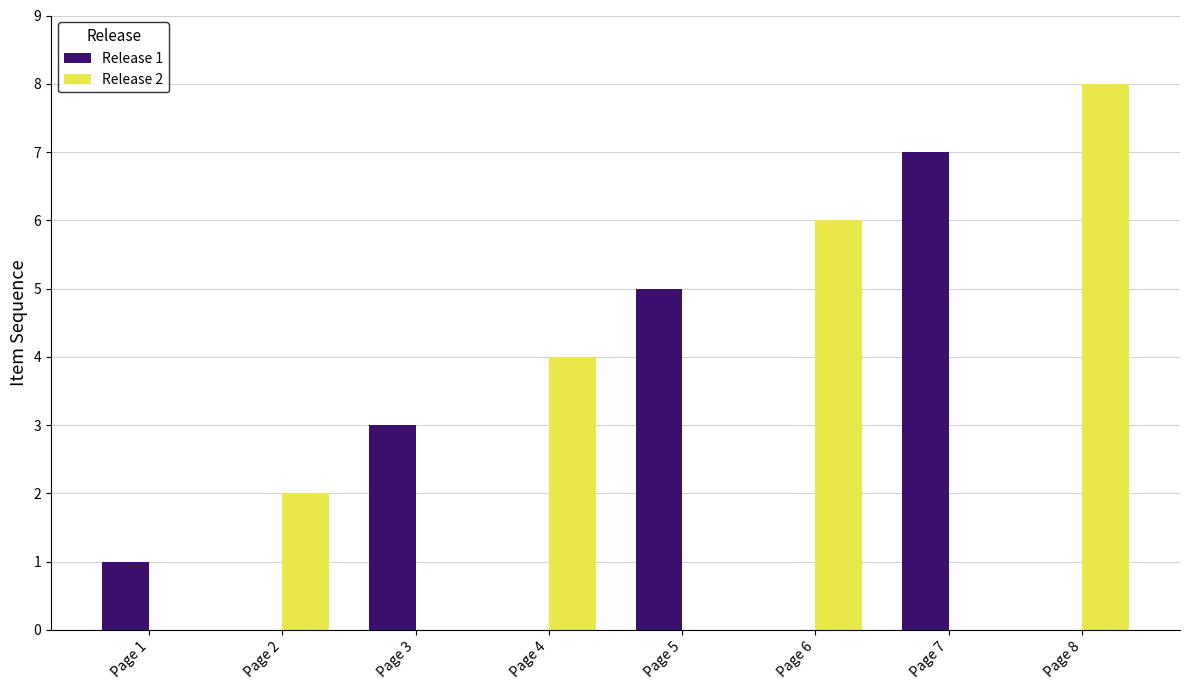

How many data points does each series have?

8